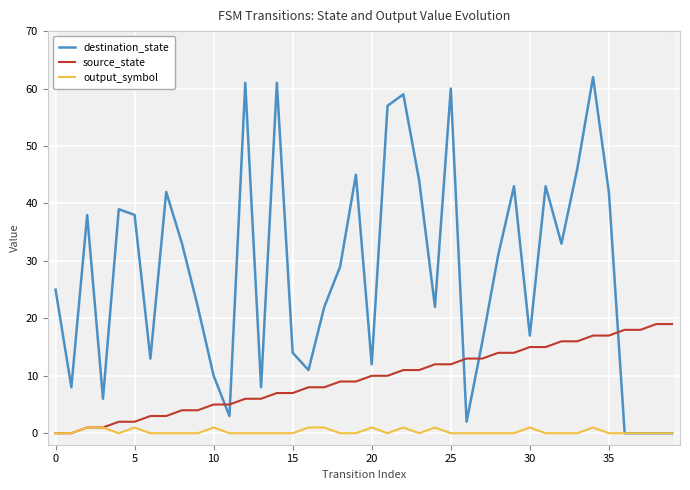

After their last crossing, which series has the higher values: destination_state or source_state?

source_state